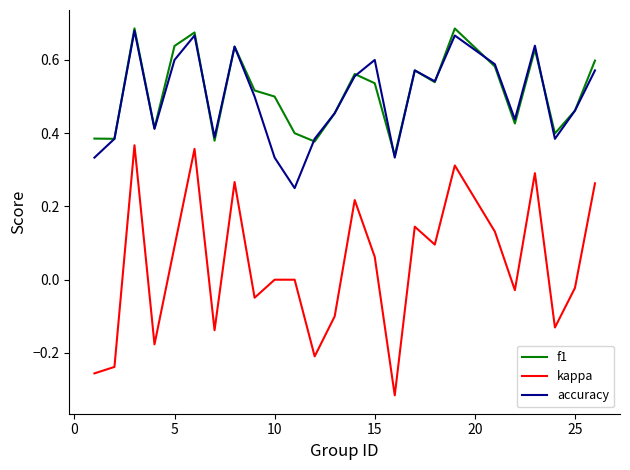

At how many categories does at least one series exceed 0?

25